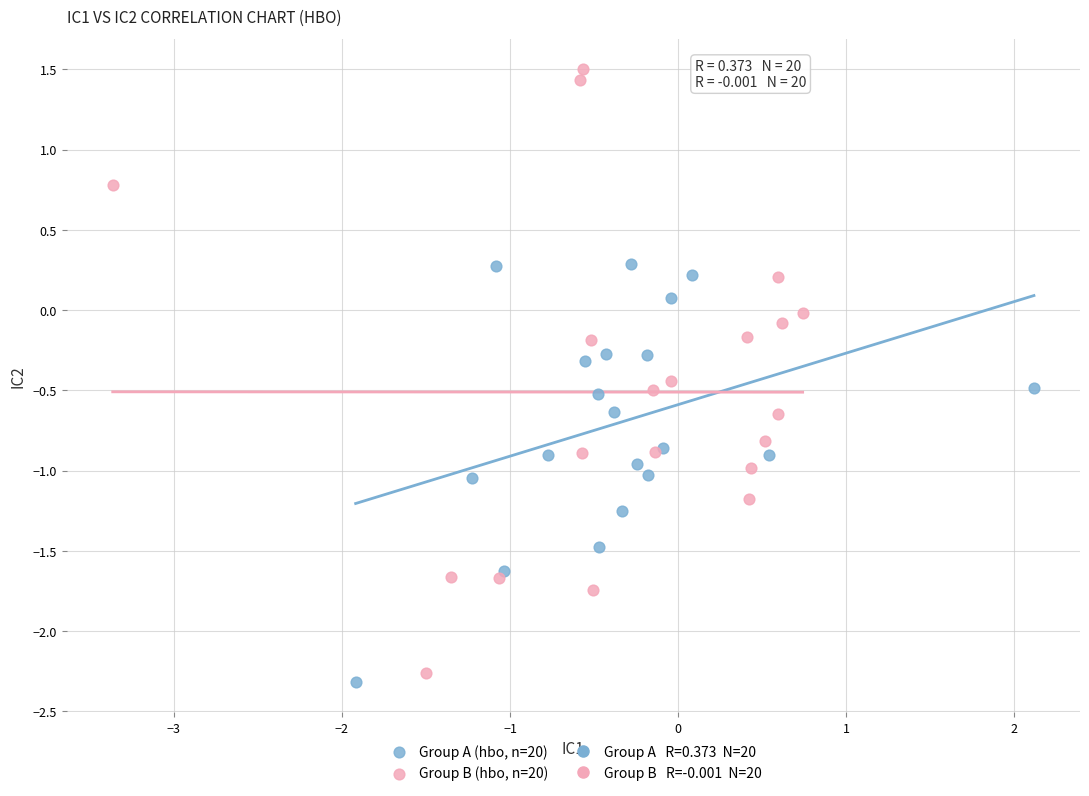

Which series contains the highest Y value?

Group B (hbo, n=20)